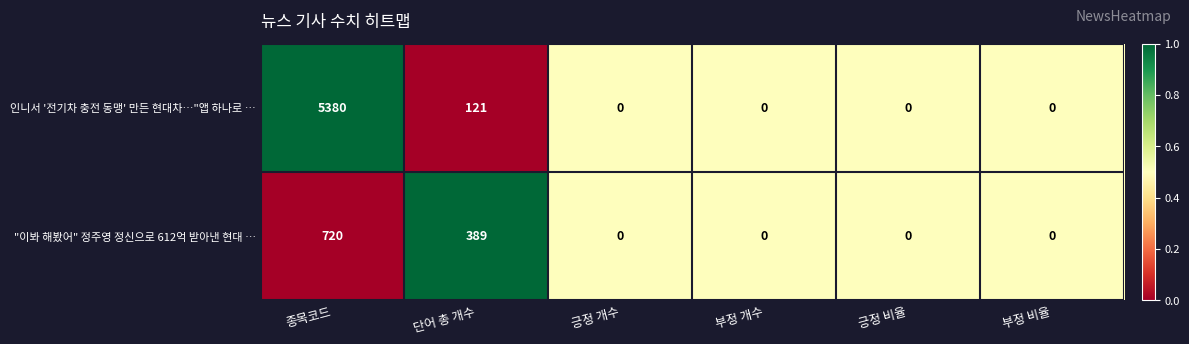

Which series has the widest spread of values?

인니서 '전기차 충전 동맹' 만든 현대차…"앱 하나로 …